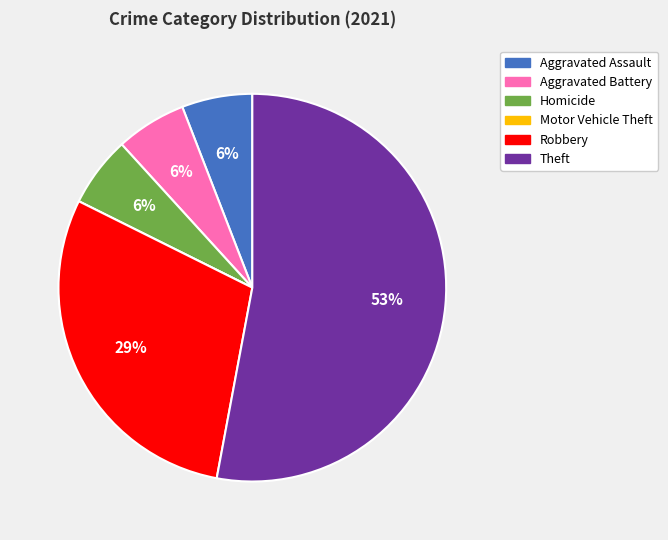

To the nearest percent, what is the difference between the Theft and Homicide slice percentages?

47%